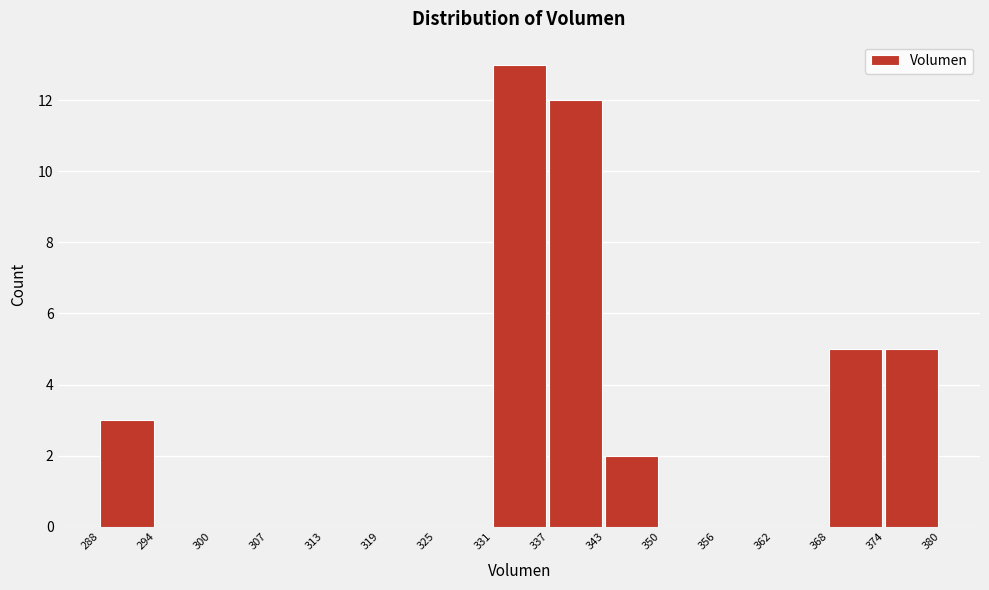

Reading left to right, list every bar in this chart as the range it spans on the x-axis followed by its height. The values are not printed on the chart, so give them approximately, as read against the axis.

288 to 294: 3
294 to 300: 0
300 to 307: 0
307 to 313: 0
313 to 319: 0
319 to 325: 0
325 to 331: 0
331 to 337: 13
337 to 343: 12
343 to 350: 2
350 to 356: 0
356 to 362: 0
362 to 368: 0
368 to 374: 5
374 to 380: 5